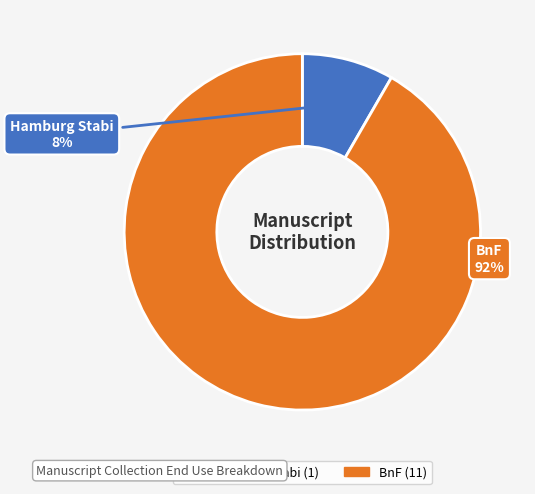

To the nearest percent, what is the average slice percentage?

50%